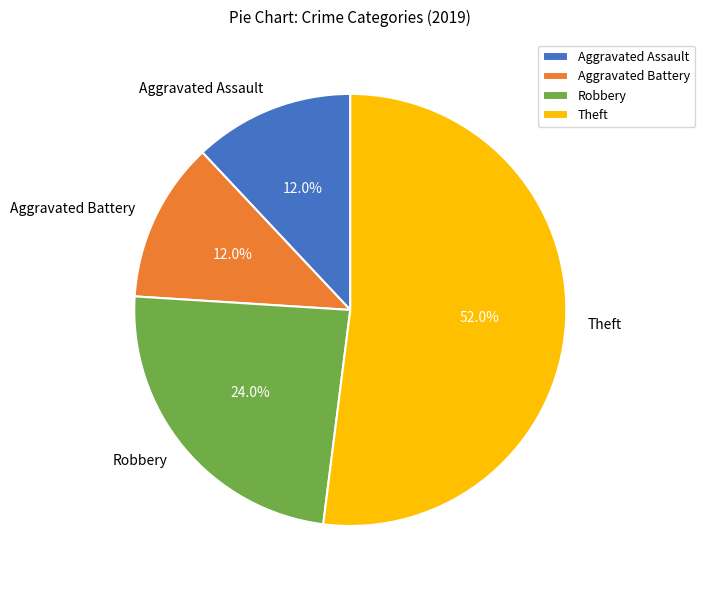

Is it true that Aggravated Assault is 12% of the pie?

True